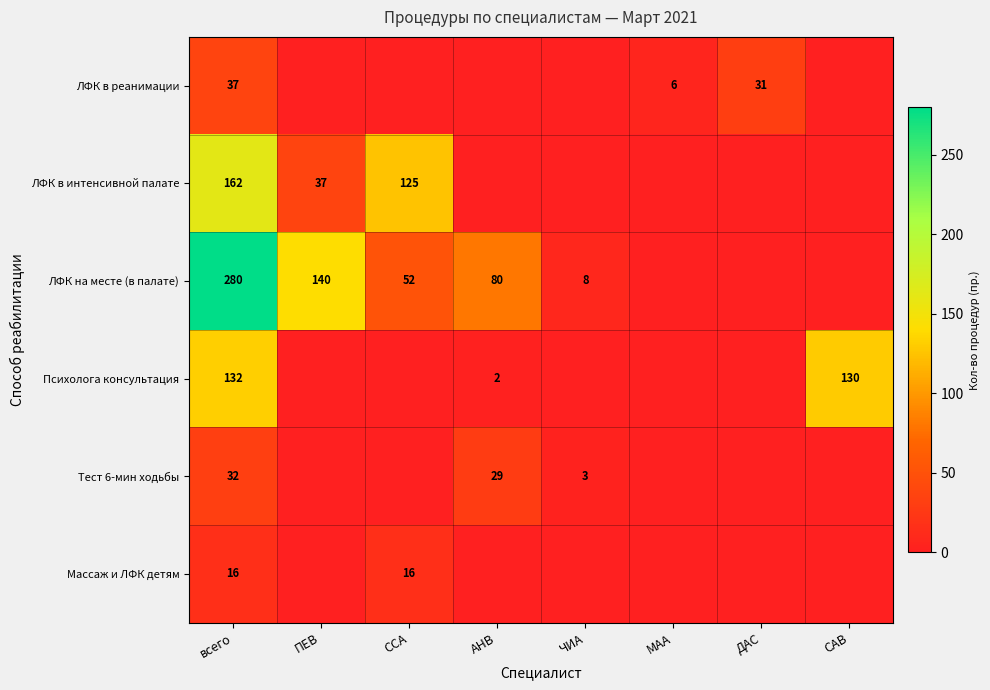

The value of Психолога консультация at АНВ is 1. True or false?

False